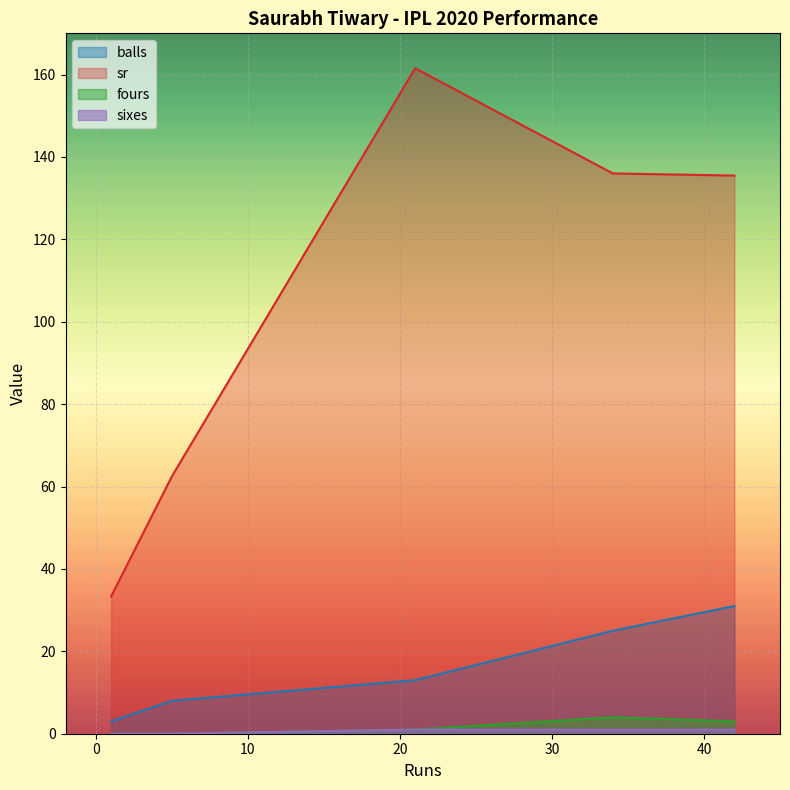

How many lines are shown in the chart?

4